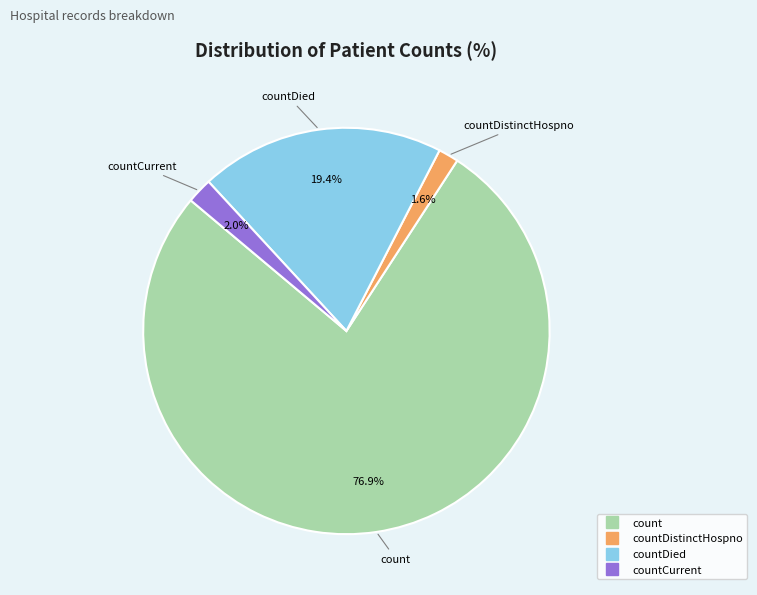

Is there a majority slice in this chart?

Yes